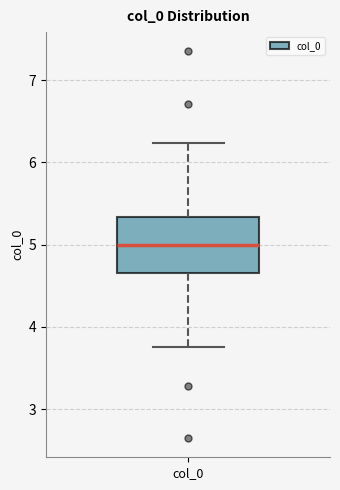

Read this box plot against the y-axis: the position of the median line, the range covered by the box, and the ends of both whiskers. The values are not printed on the chart, so give them approximately, as read against the axis.

median 5.0, box 4.7 to 5.3, whiskers 3.8 to 6.2